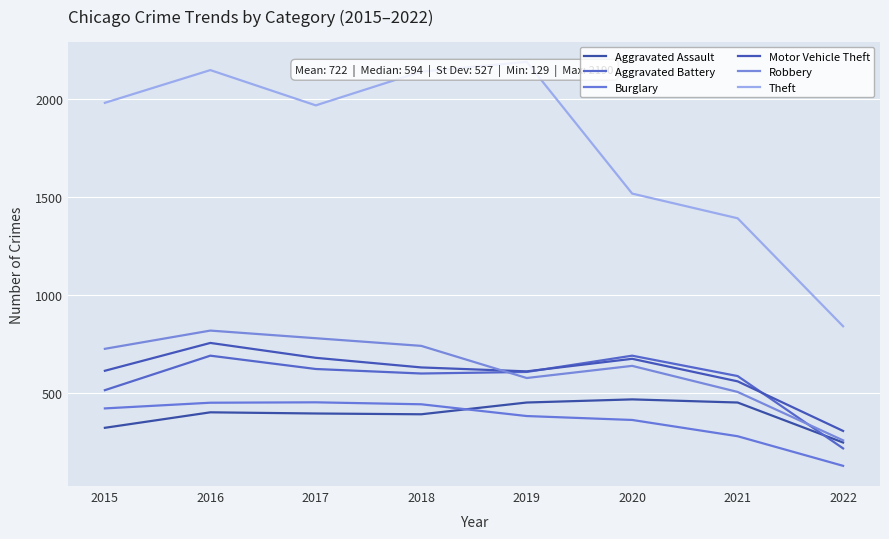

What is the smallest value displayed?

129